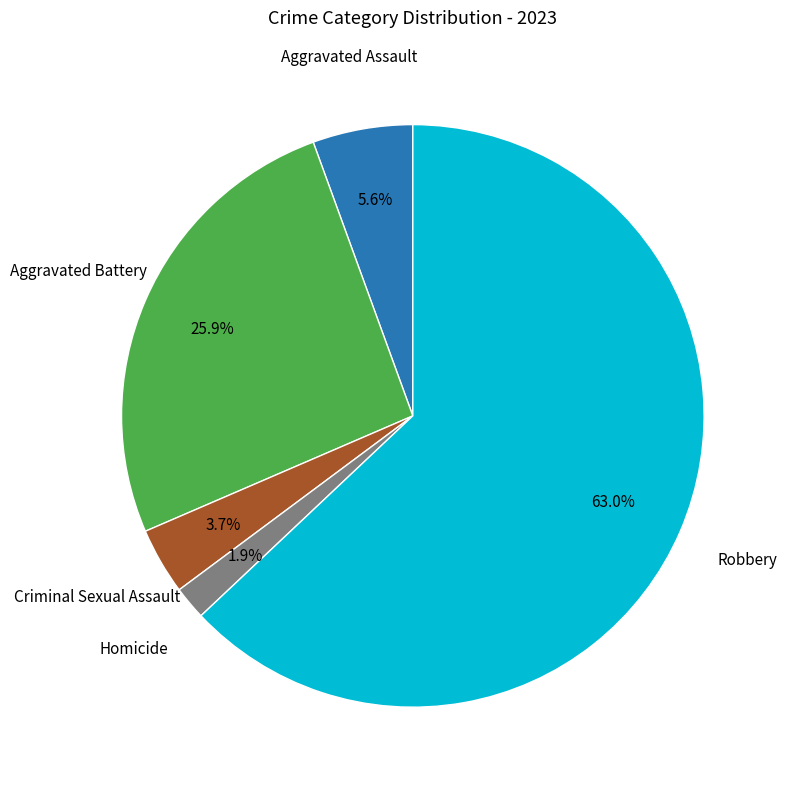

Is there a majority slice in this chart?

Yes